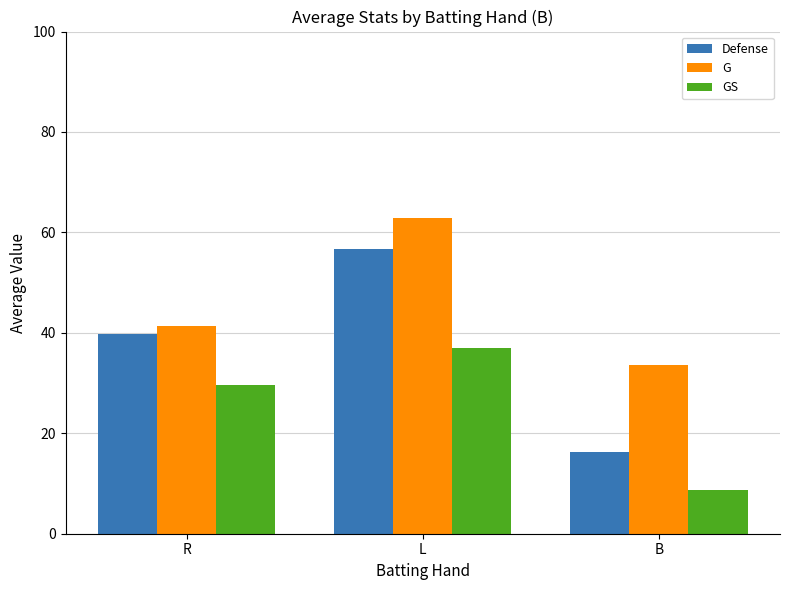

Which series has the largest total across all categories?

G